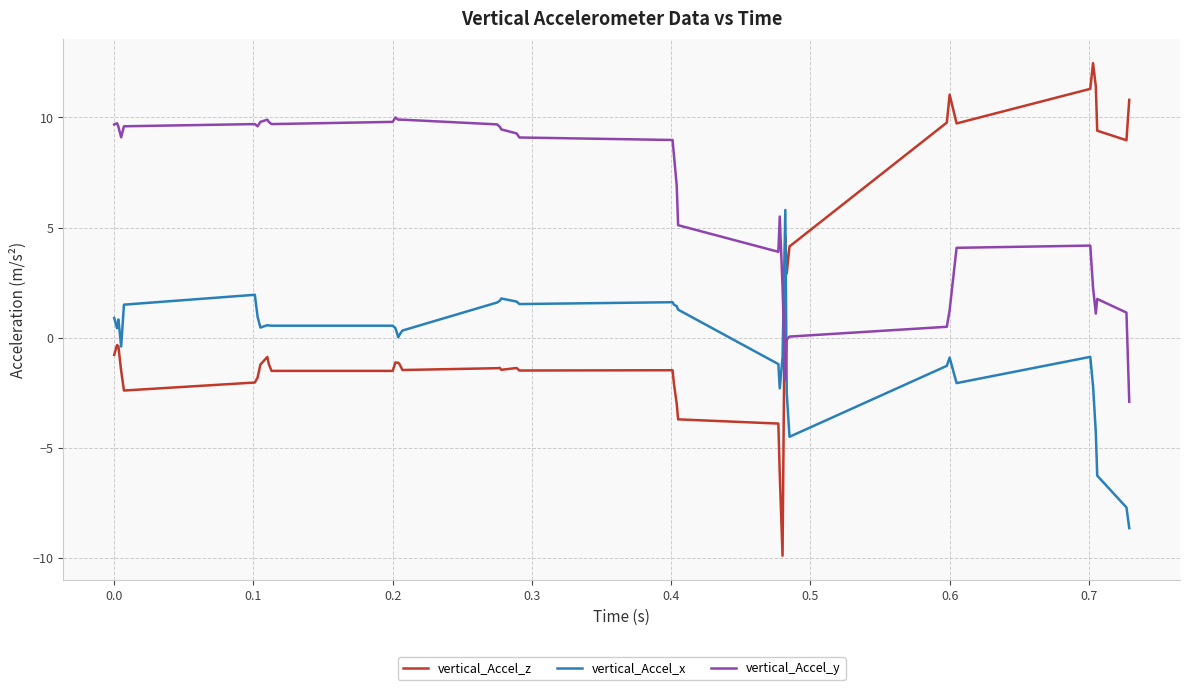

What is the highest value of the vertical_Accel_z series?

12.5